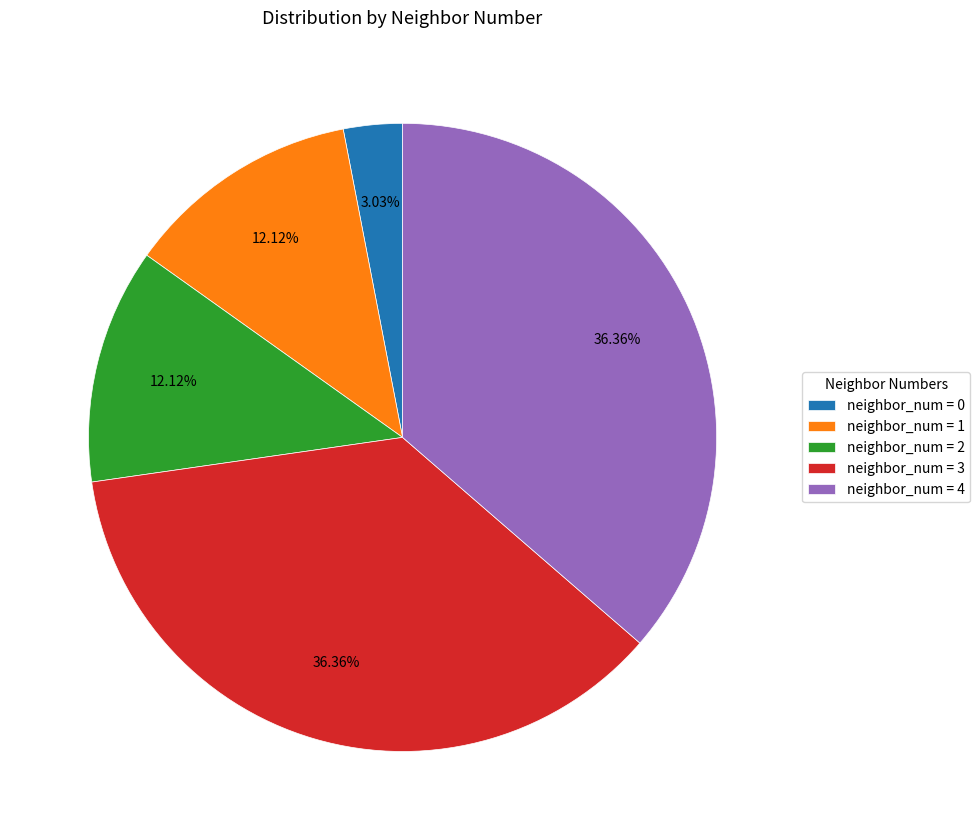

Approximately how many times larger is the value at neighbor_num = 2 compared to neighbor_num = 1?

1.0